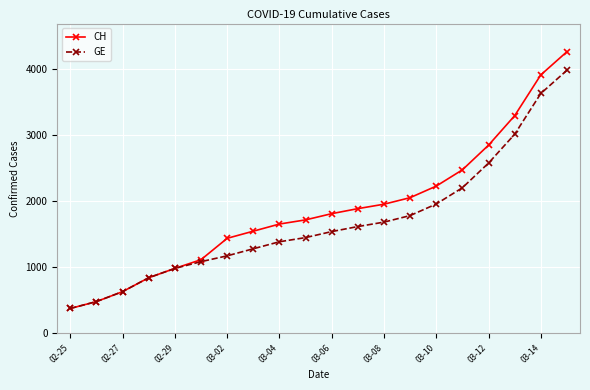

Which series has the largest range (max minus min)?

CH